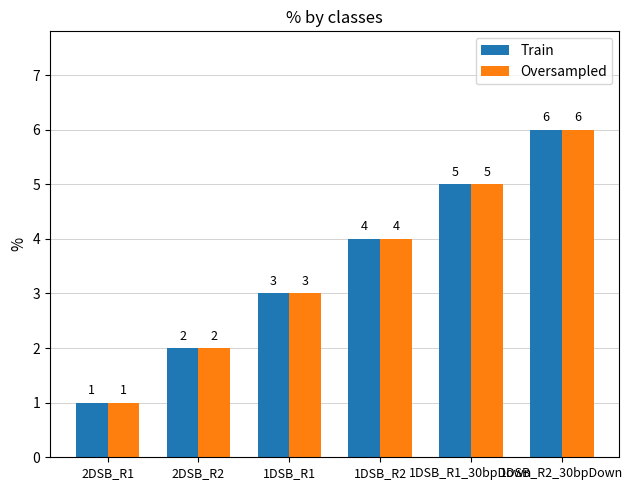

Reading left to right, extract all data points from this chart.

Train: 1	2	3	4	5	6
Oversampled: 1	2	3	4	5	6